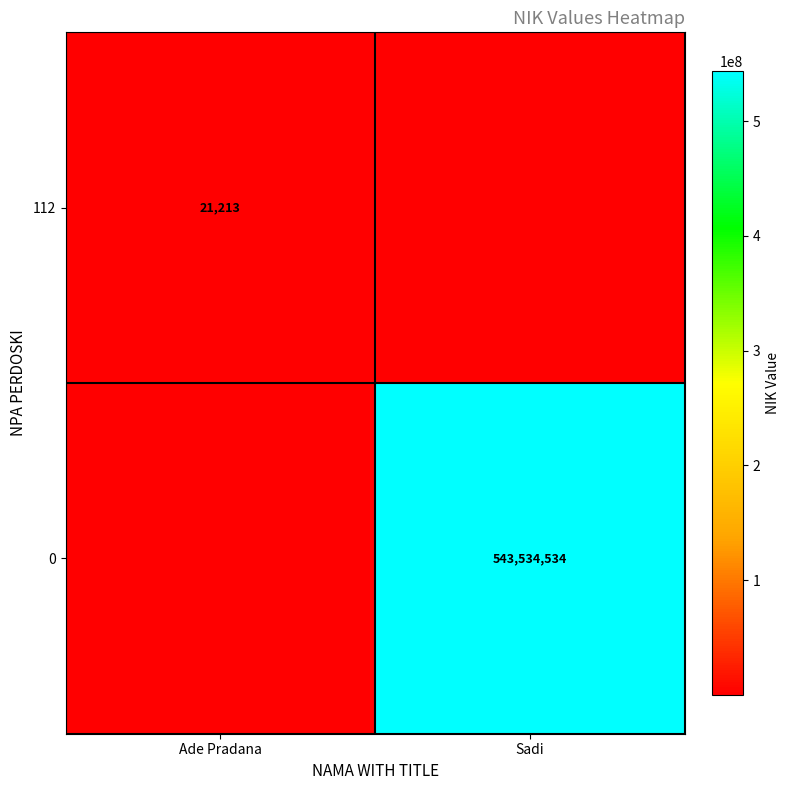

The value of 112 at Ade Pradana is 7420. True or false?

False